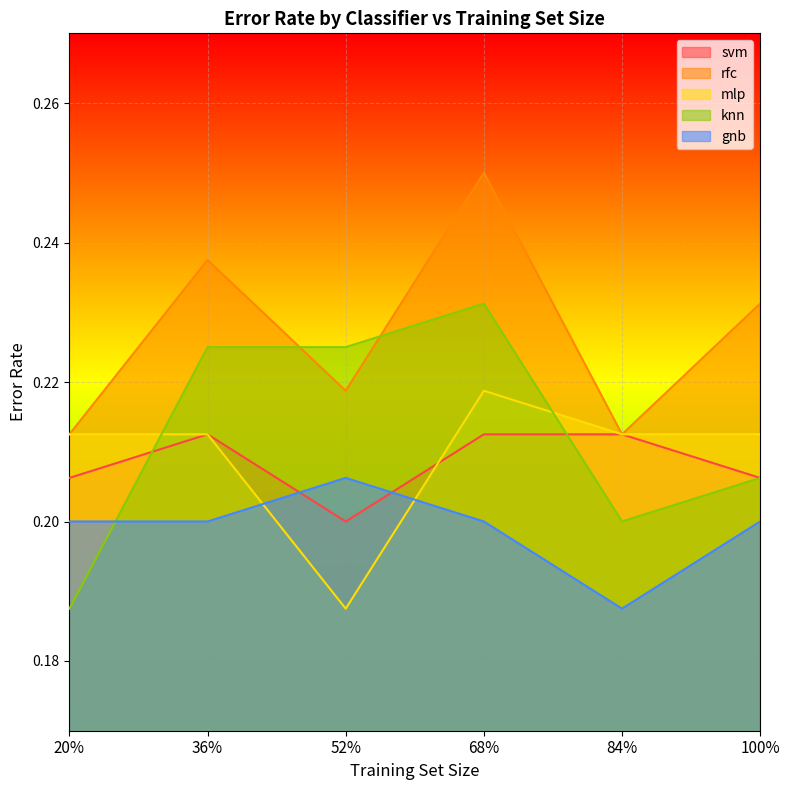

List the labels in order of mlp value, smallest first.

52%, 20%, 36%, 84%, 100%, 68%